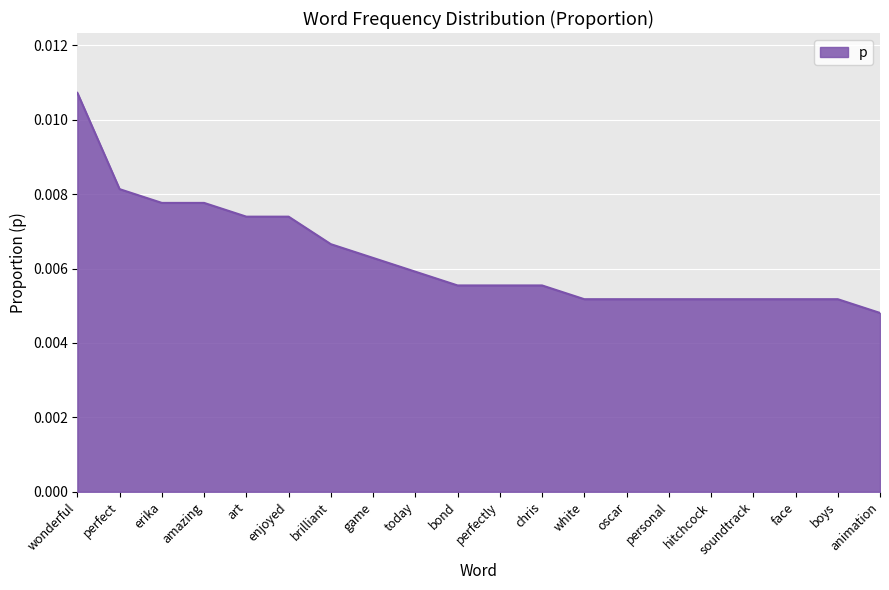

Where is the data nearest to the value 0?

animation